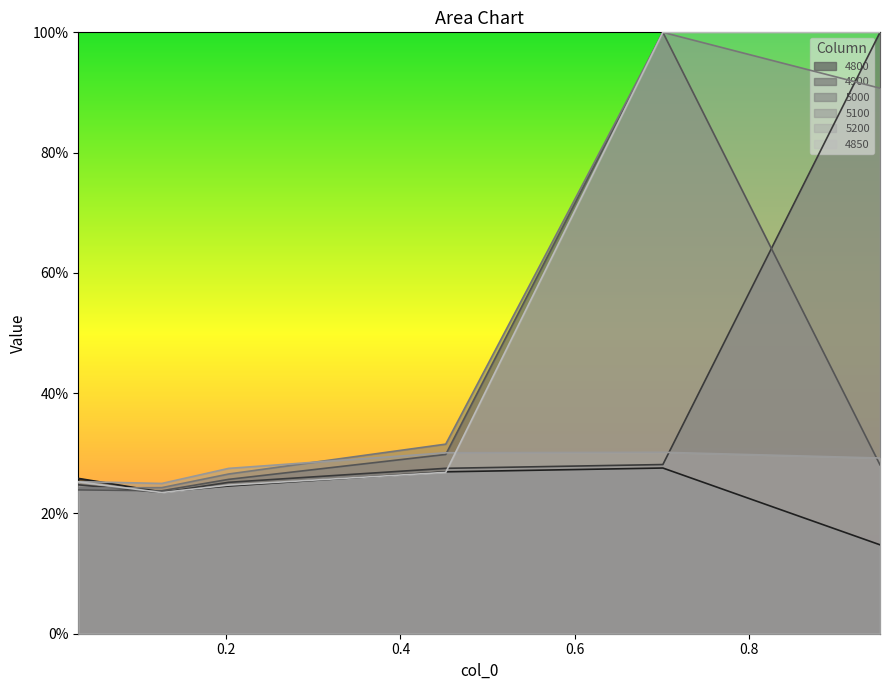

What is the approximate value of 4900 at 0.2027397260273973?

0.3